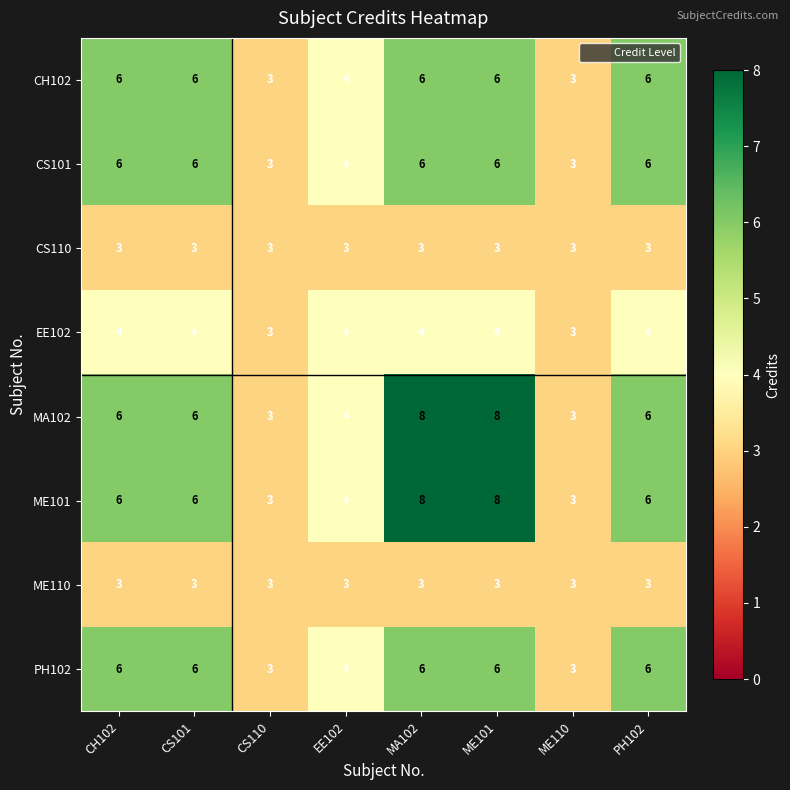

What is the spread (max minus min) of values at PH102?

3